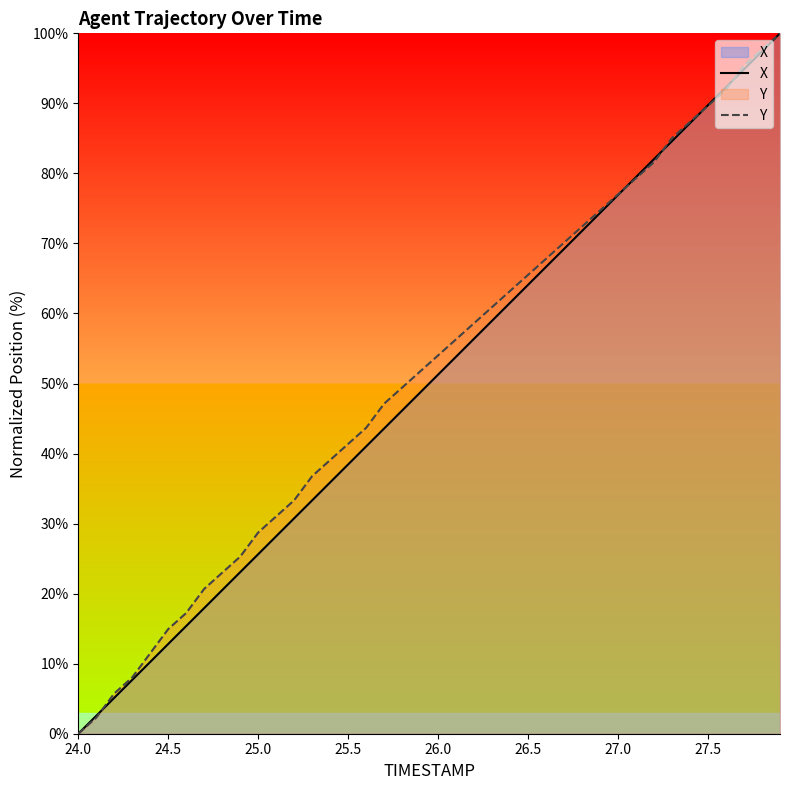

What is the spread (max minus min) of values at 26.5?

1.4